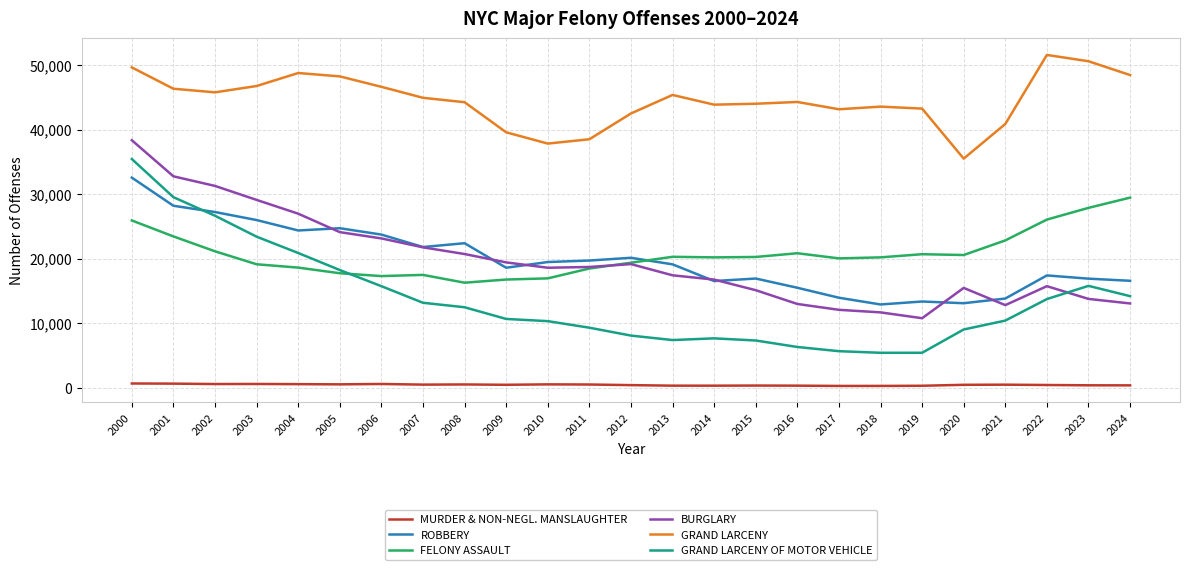

What is the highest value of the GRAND LARCENY series?

51565